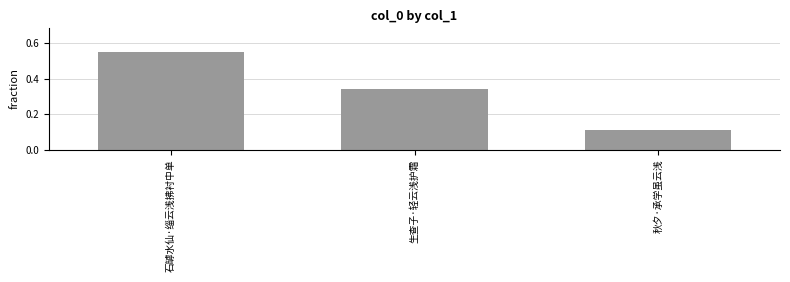

What is the change in value from 石罅水仙·缁云浅拂衬中单 to 秋夕·承学虽云浅?

-0.4